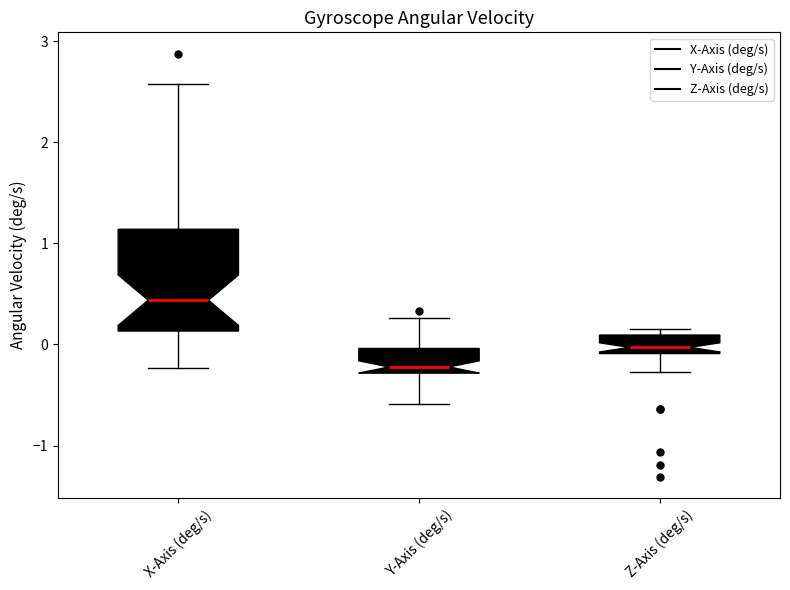

Which box has the highest median line?

X-Axis (deg/s)